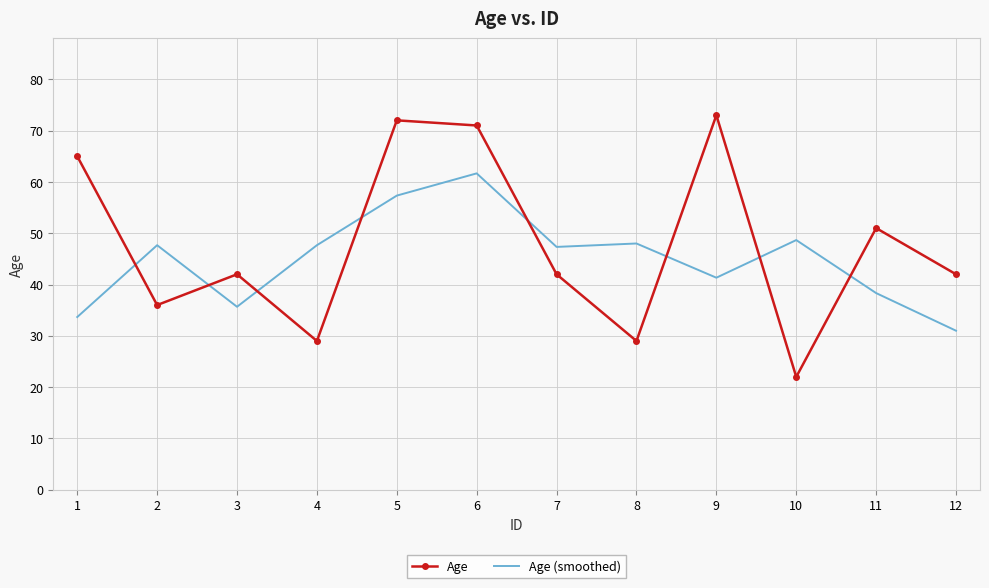

At which label is Age closest to 47?

11